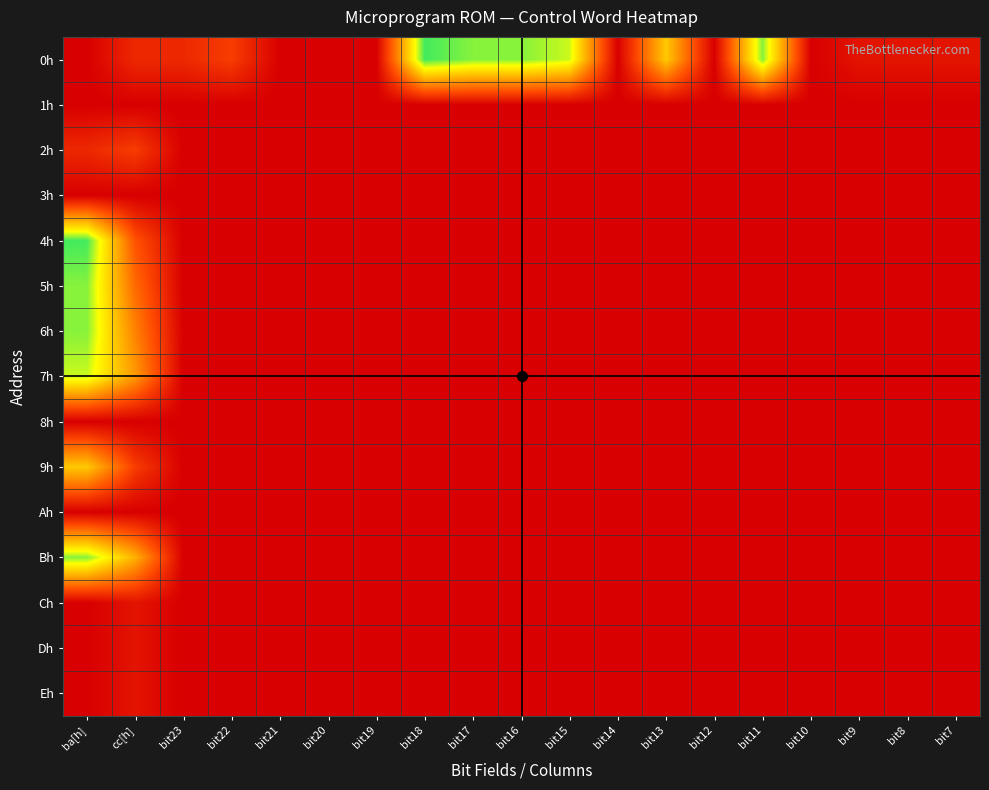

Reading left to right, extract all data points from this chart.

0h: ba[h]=0	cc[h]=2	bit23=2	bit22=3	bit21=0	bit20=0	bit19=0	bit18=14	bit17=13	bit16=13	bit15=12	bit14=0	bit13=9	bit12=0	bit11=13	bit10=0	bit9=1	bit8=1	bit7=1
1h: ba[h]=0	cc[h]=0	bit23=0	bit22=0	bit21=0	bit20=0	bit19=0	bit18=0	bit17=0	bit16=0	bit15=0	bit14=0	bit13=0	bit12=0	bit11=0	bit10=0	bit9=0	bit8=0	bit7=0
2h: ba[h]=2	cc[h]=3	bit23=0	bit22=0	bit21=0	bit20=0	bit19=0	bit18=0	bit17=0	bit16=0	bit15=0	bit14=0	bit13=0	bit12=0	bit11=0	bit10=0	bit9=0	bit8=0	bit7=0
3h: ba[h]=0	cc[h]=0	bit23=0	bit22=0	bit21=0	bit20=0	bit19=0	bit18=0	bit17=0	bit16=0	bit15=0	bit14=0	bit13=0	bit12=0	bit11=0	bit10=0	bit9=0	bit8=0	bit7=0
4h: ba[h]=14	cc[h]=4	bit23=0	bit22=0	bit21=0	bit20=0	bit19=0	bit18=0	bit17=0	bit16=0	bit15=0	bit14=0	bit13=0	bit12=0	bit11=0	bit10=0	bit9=0	bit8=0	bit7=0
5h: ba[h]=13	cc[h]=5	bit23=0	bit22=0	bit21=0	bit20=0	bit19=0	bit18=0	bit17=0	bit16=0	bit15=0	bit14=0	bit13=0	bit12=0	bit11=0	bit10=0	bit9=0	bit8=0	bit7=0
6h: ba[h]=13	cc[h]=6	bit23=0	bit22=0	bit21=0	bit20=0	bit19=0	bit18=0	bit17=0	bit16=0	bit15=0	bit14=0	bit13=0	bit12=0	bit11=0	bit10=0	bit9=0	bit8=0	bit7=0
7h: ba[h]=12	cc[h]=7	bit23=0	bit22=0	bit21=0	bit20=0	bit19=0	bit18=0	bit17=0	bit16=0	bit15=0	bit14=0	bit13=0	bit12=0	bit11=0	bit10=0	bit9=0	bit8=0	bit7=0
8h: ba[h]=0	cc[h]=0	bit23=0	bit22=0	bit21=0	bit20=0	bit19=0	bit18=0	bit17=0	bit16=0	bit15=0	bit14=0	bit13=0	bit12=0	bit11=0	bit10=0	bit9=0	bit8=0	bit7=0
9h: ba[h]=9	cc[h]=3	bit23=0	bit22=0	bit21=0	bit20=0	bit19=0	bit18=0	bit17=0	bit16=0	bit15=0	bit14=0	bit13=0	bit12=0	bit11=0	bit10=0	bit9=0	bit8=0	bit7=0
Ah: ba[h]=0	cc[h]=0	bit23=0	bit22=0	bit21=0	bit20=0	bit19=0	bit18=0	bit17=0	bit16=0	bit15=0	bit14=0	bit13=0	bit12=0	bit11=0	bit10=0	bit9=0	bit8=0	bit7=0
Bh: ba[h]=13	cc[h]=8	bit23=0	bit22=0	bit21=0	bit20=0	bit19=0	bit18=0	bit17=0	bit16=0	bit15=0	bit14=0	bit13=0	bit12=0	bit11=0	bit10=0	bit9=0	bit8=0	bit7=0
Ch: ba[h]=0	cc[h]=1	bit23=0	bit22=0	bit21=0	bit20=0	bit19=0	bit18=0	bit17=0	bit16=0	bit15=0	bit14=0	bit13=0	bit12=0	bit11=0	bit10=0	bit9=0	bit8=0	bit7=0
Dh: ba[h]=0	cc[h]=1	bit23=0	bit22=0	bit21=0	bit20=0	bit19=0	bit18=0	bit17=0	bit16=0	bit15=0	bit14=0	bit13=0	bit12=0	bit11=0	bit10=0	bit9=0	bit8=0	bit7=0
Eh: ba[h]=0	cc[h]=1	bit23=0	bit22=0	bit21=0	bit20=0	bit19=0	bit18=0	bit17=0	bit16=0	bit15=0	bit14=0	bit13=0	bit12=0	bit11=0	bit10=0	bit9=0	bit8=0	bit7=0